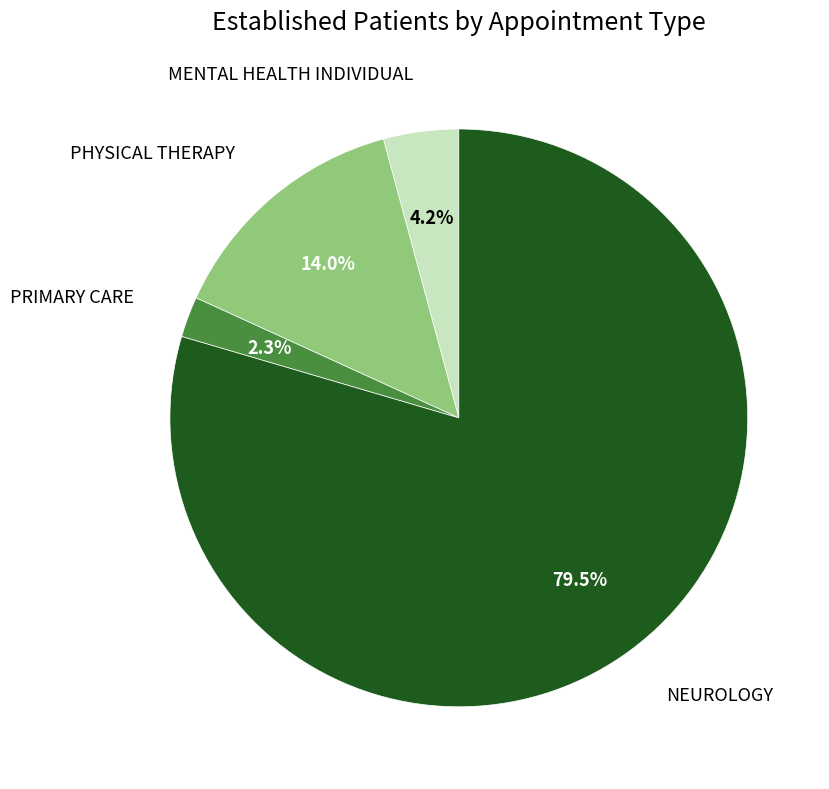

Does any single category account for the majority?

Yes